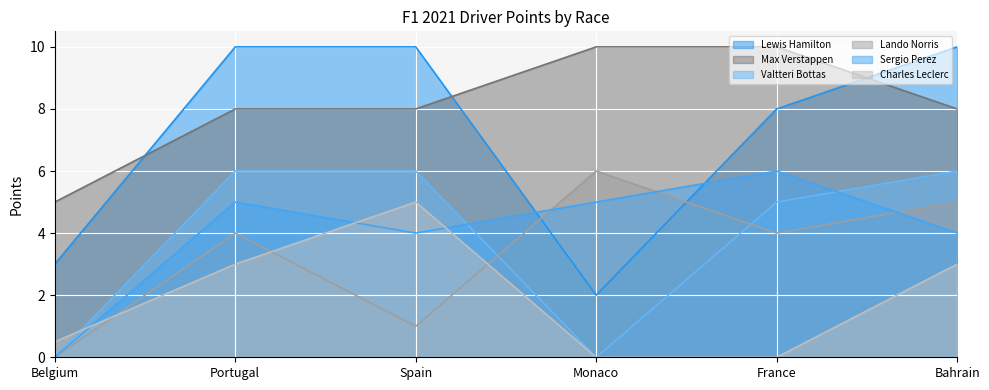

What is the label of the 3rd point from the left?

Spain